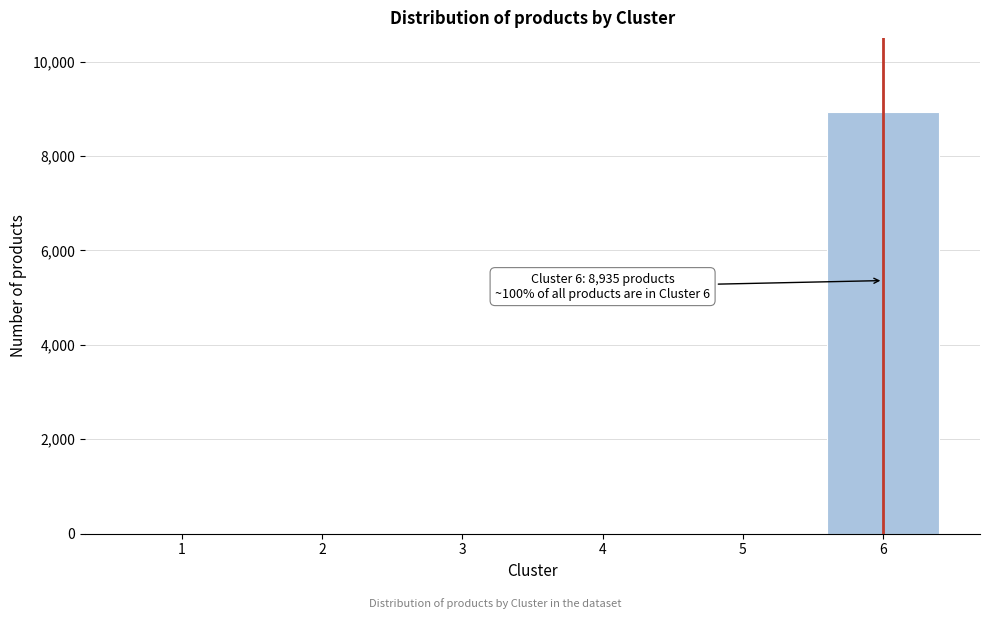

Reading right to left, transcribe all the data shown in this chart.

6=8935	5=0	4=0	3=0	2=0	1=0